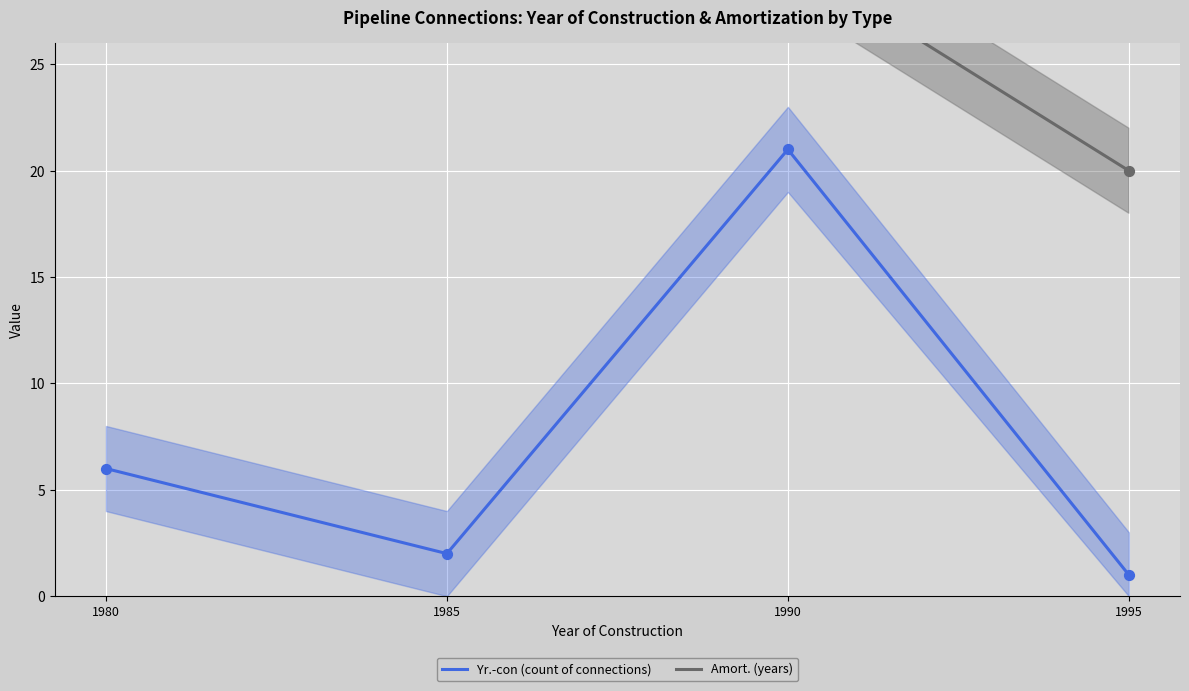

At which category is the sum across all series the highest?

1980